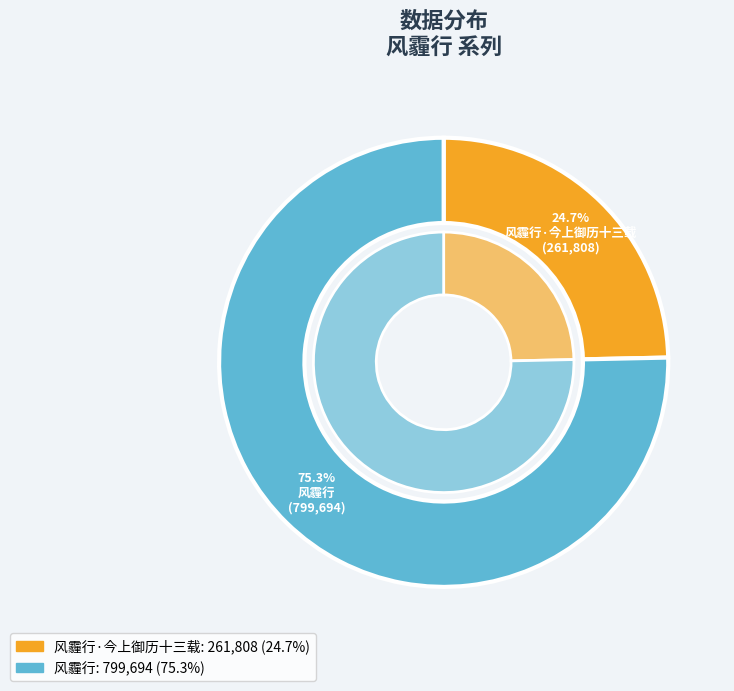

Combined, do 风霾行 and 风霾行·今上御历十三载 account for over 50%?

Yes